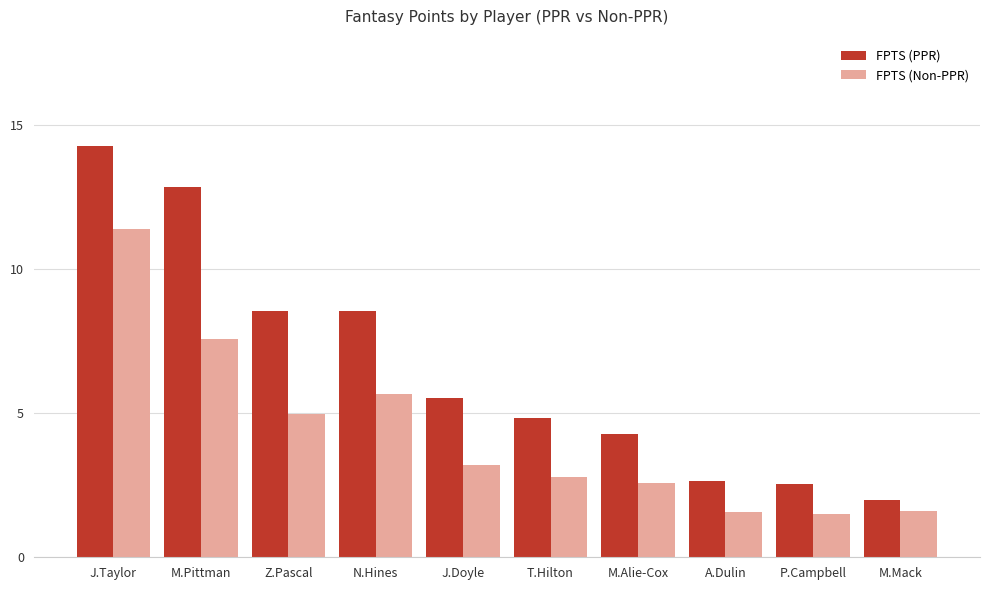

Rank the series by their average value, from highest to lowest.

FPTS (PPR), FPTS (Non-PPR)